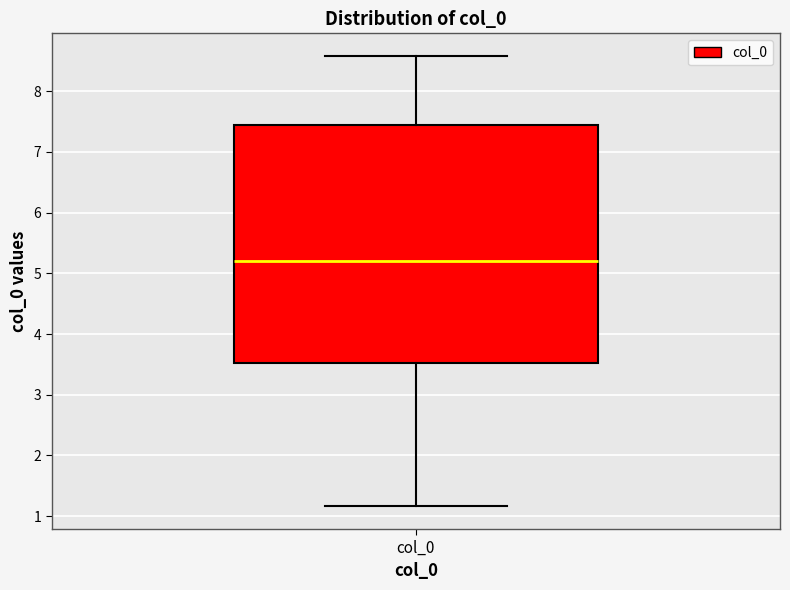

Where is the lower edge of the box for col_0 on the y-axis? The values are not printed on the chart, so give them approximately, as read against the axis.

3.5